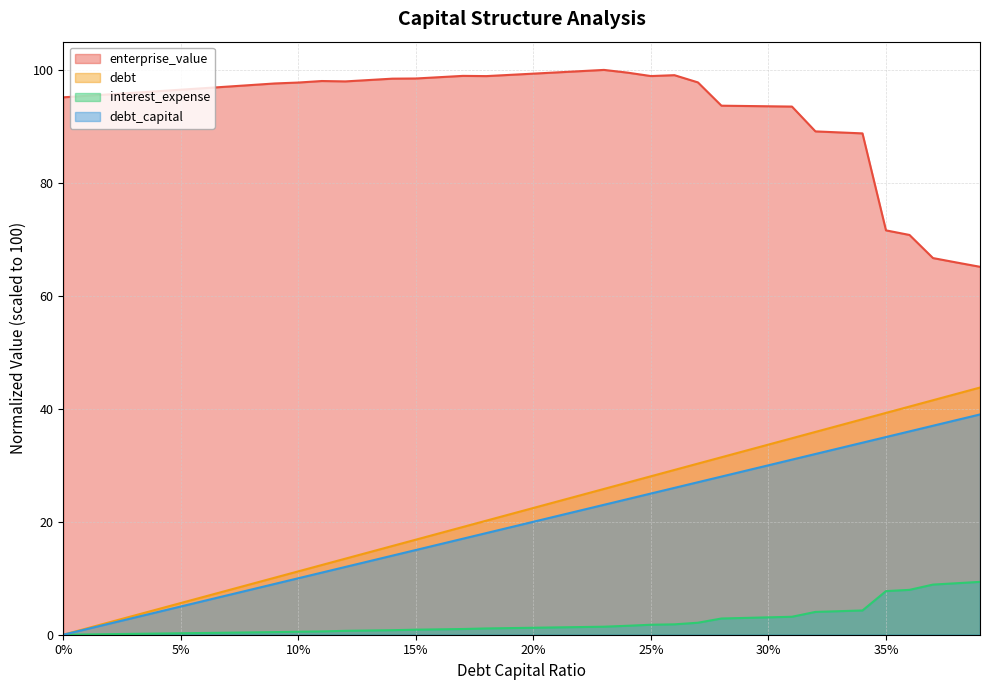

Is it true that interest_expense equals 3.2 at 0.31?

True